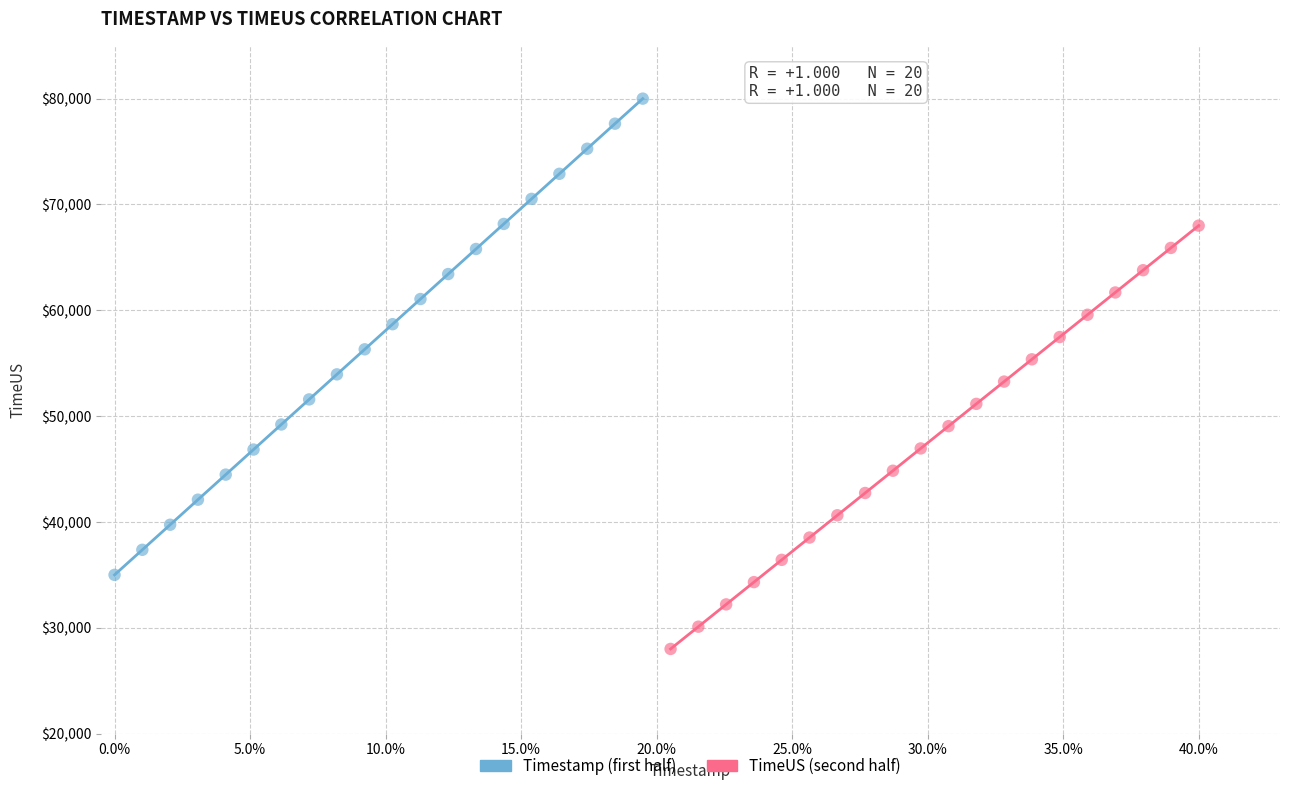

Which series contains the lowest Y value?

TimeUS (second half)